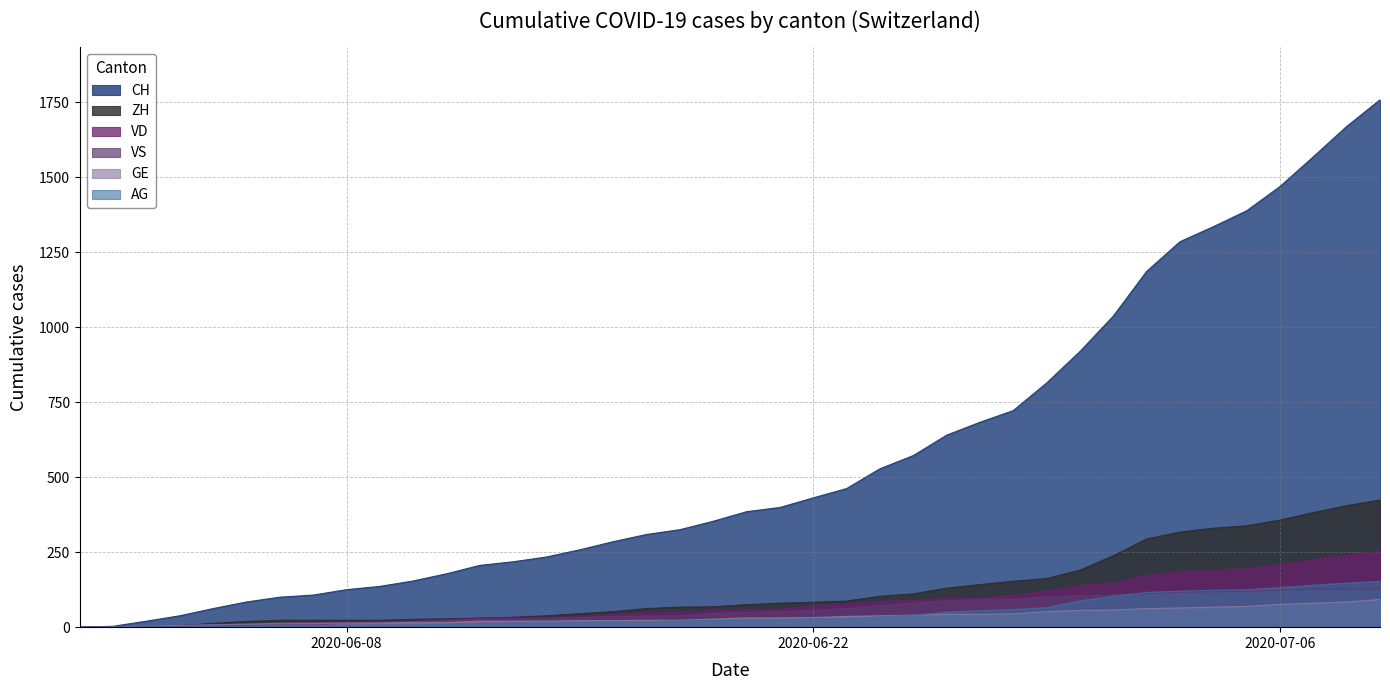

Does the chart display data point markers on the line(s)?

No